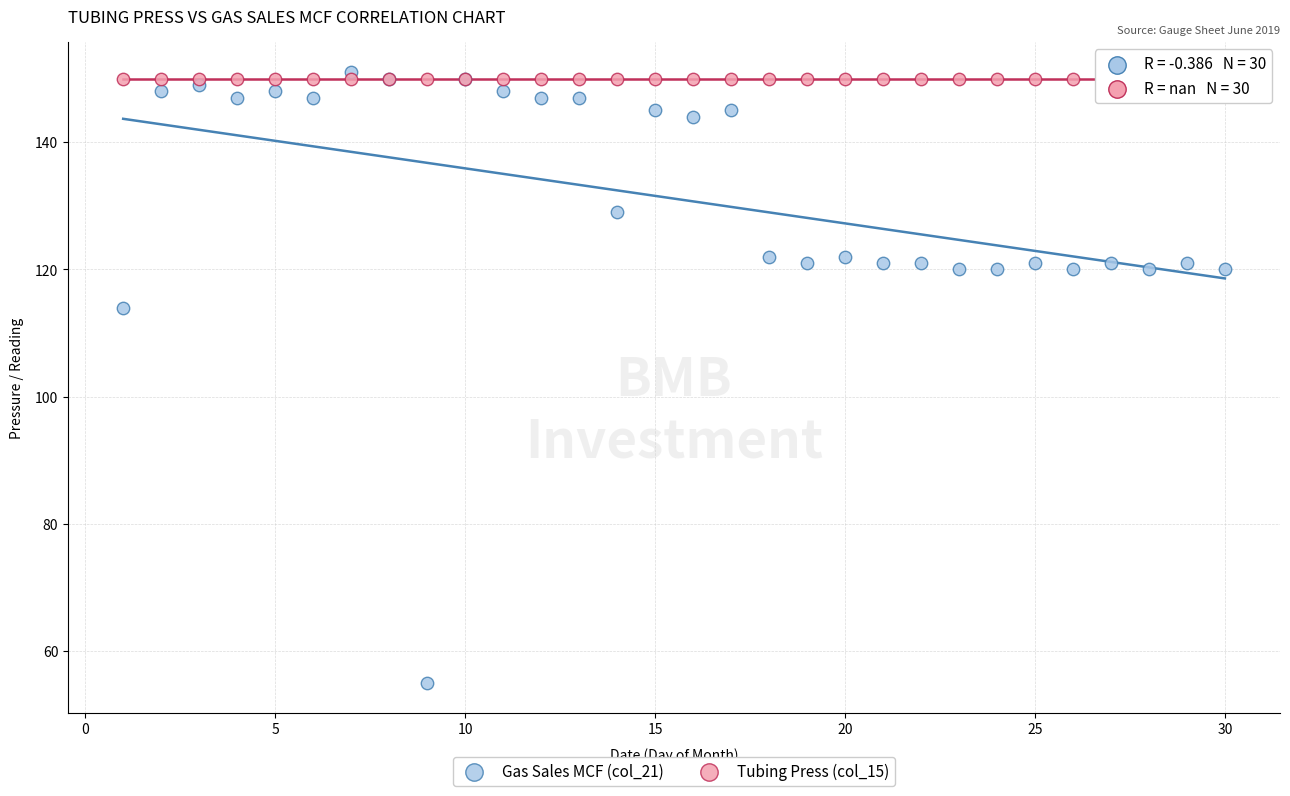

In the Gas Sales MCF (col_21) series, what Y value is closest to 103?

114